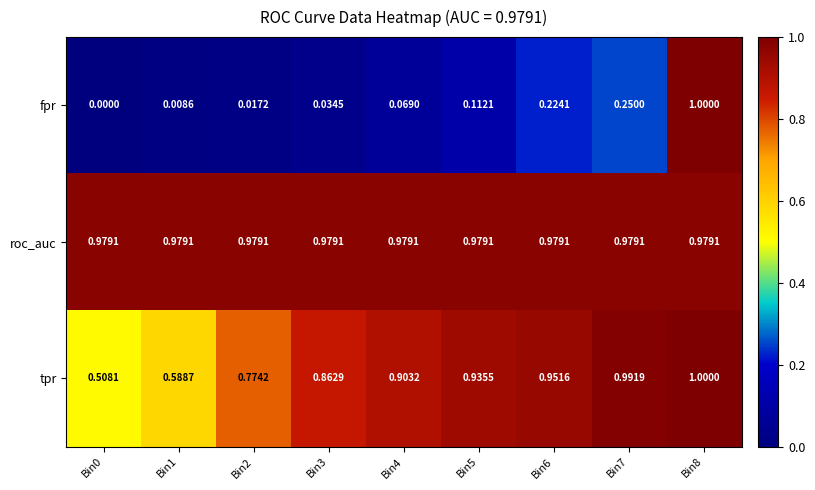

What is the total value across all series at Bin8?

3.0